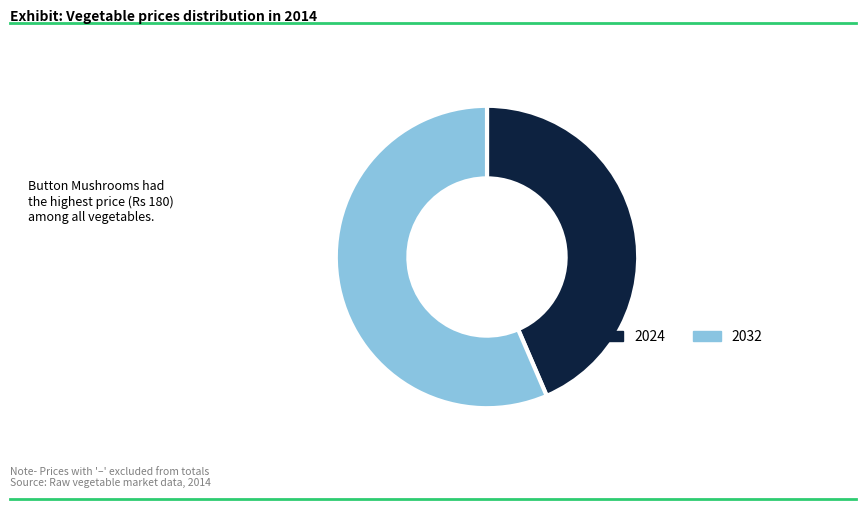

Which series has the largest range (max minus min)?

2032